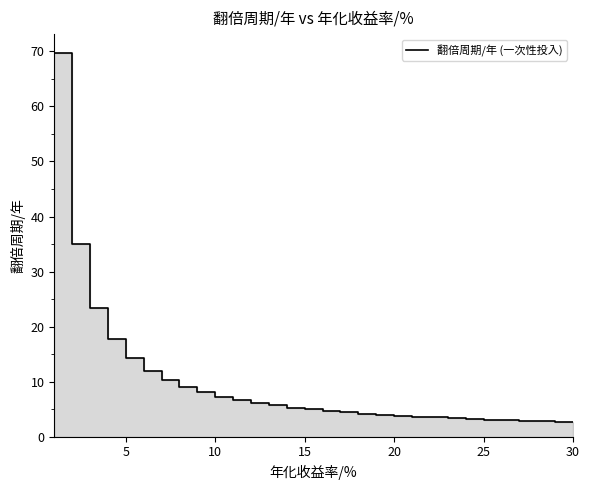

Reading left to right, extract all data points from this chart.

69.7	35.0	23.4	17.7	14.2	11.9	10.2	9.0	8.0	7.3	6.6	6.1	5.7	5.3	5.0	4.7	4.4	4.2	4.0	3.8	3.6	3.5	3.4	3.2	3.1	3.0	2.9	2.8	2.7	2.6